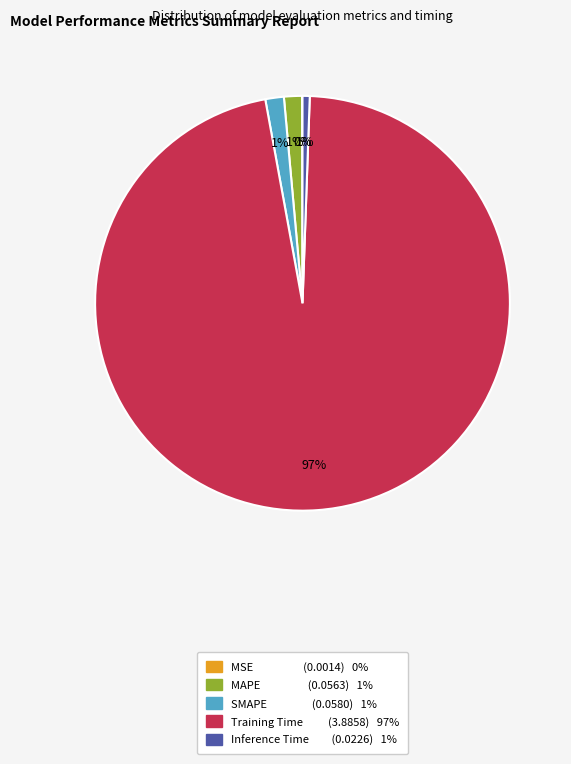

To the nearest percent, what percentage of the pie is SMAPE?

1%